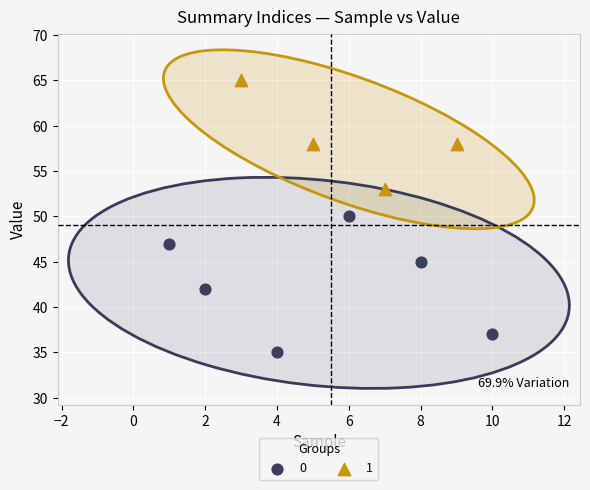

What are all the series names shown in the legend?

0, 1